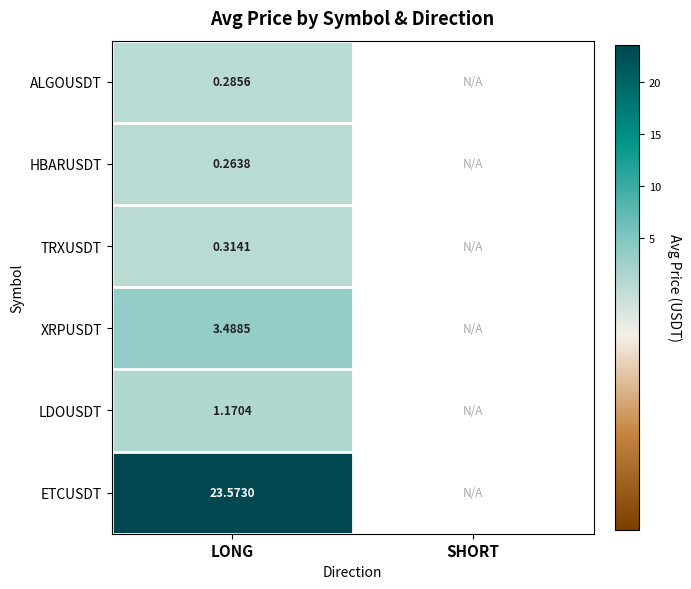

True or false: LDOUSDT has a value of 2.0 at LONG.

False